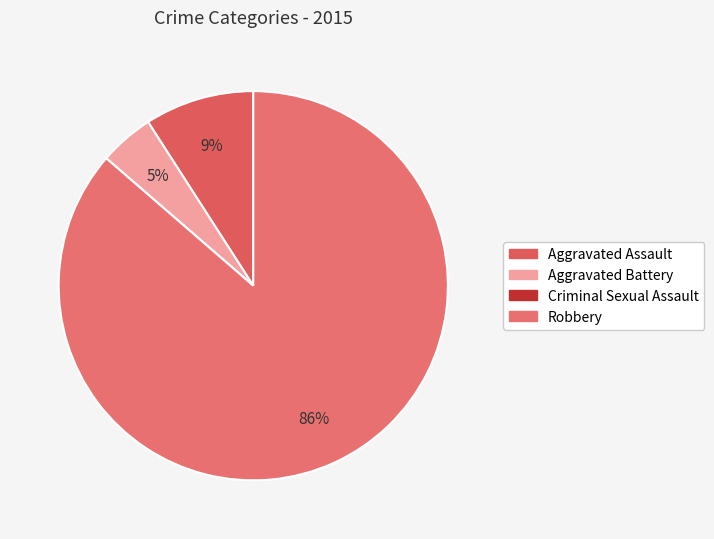

To the nearest percent, what percentage of the pie is Aggravated Assault?

9%